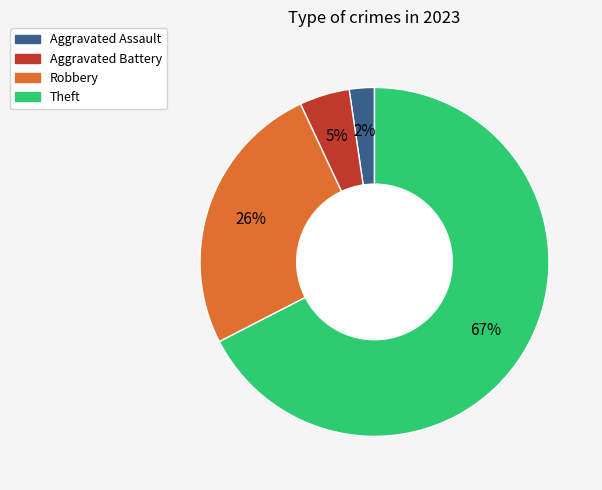

To the nearest percent, what is the difference between the largest and smallest slice percentages?

65%